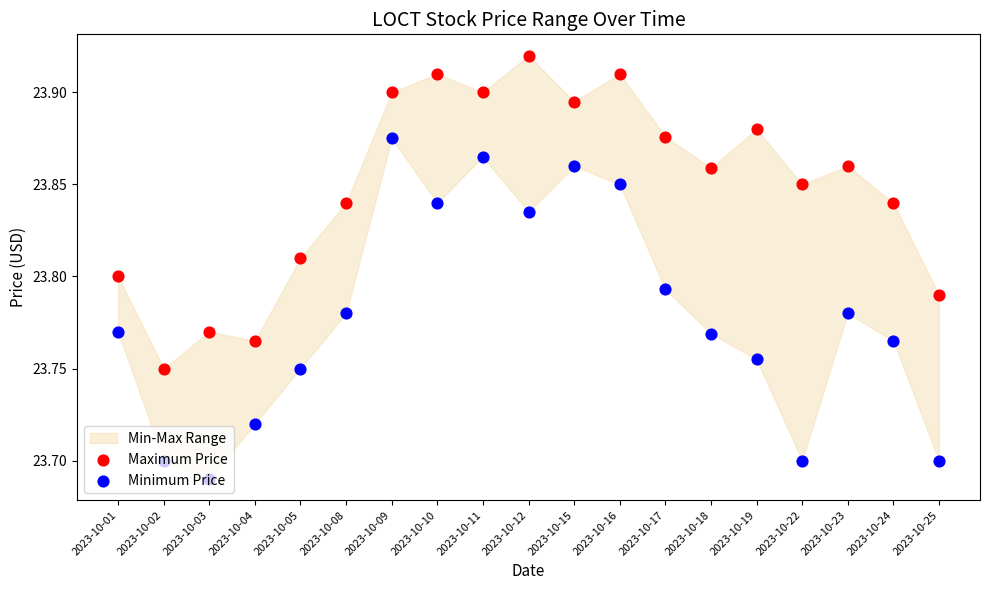

Which series reaches the minimum Y coordinate?

Minimum Price